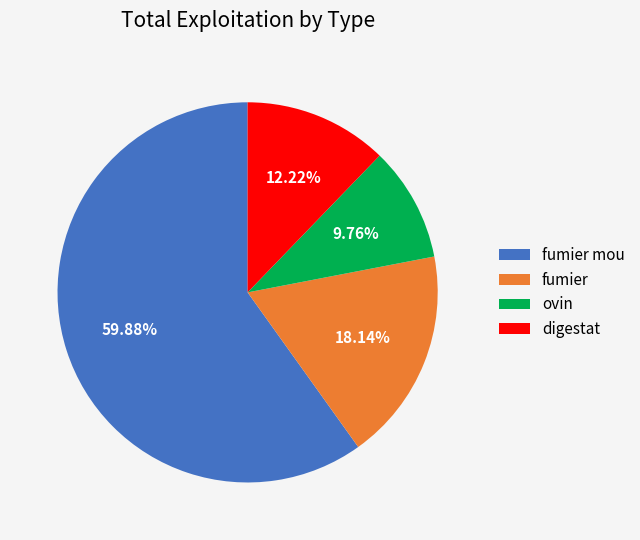

What percentage is the digestat slice, to the nearest percent?

12%